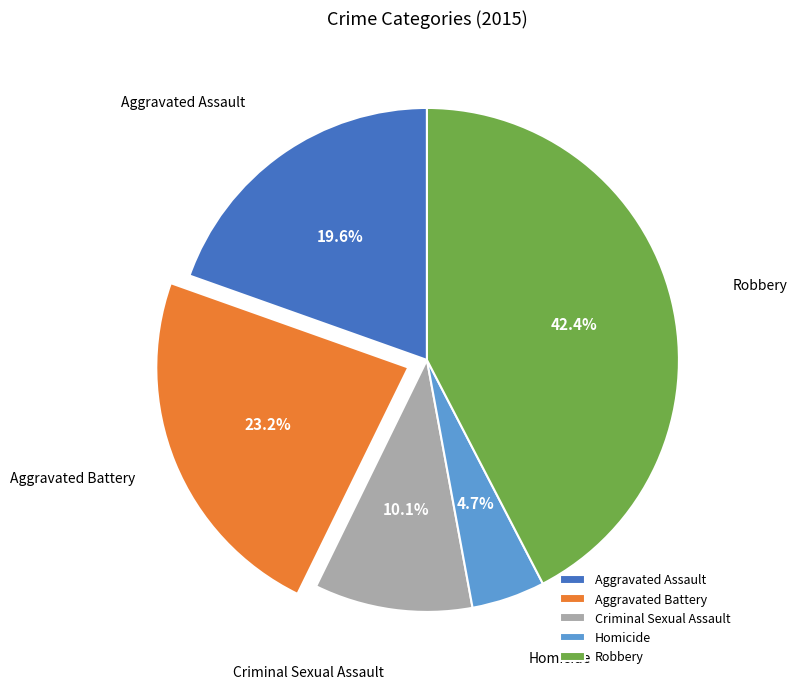

To the nearest percent, what is the difference between the largest and smallest slice percentages?

38%